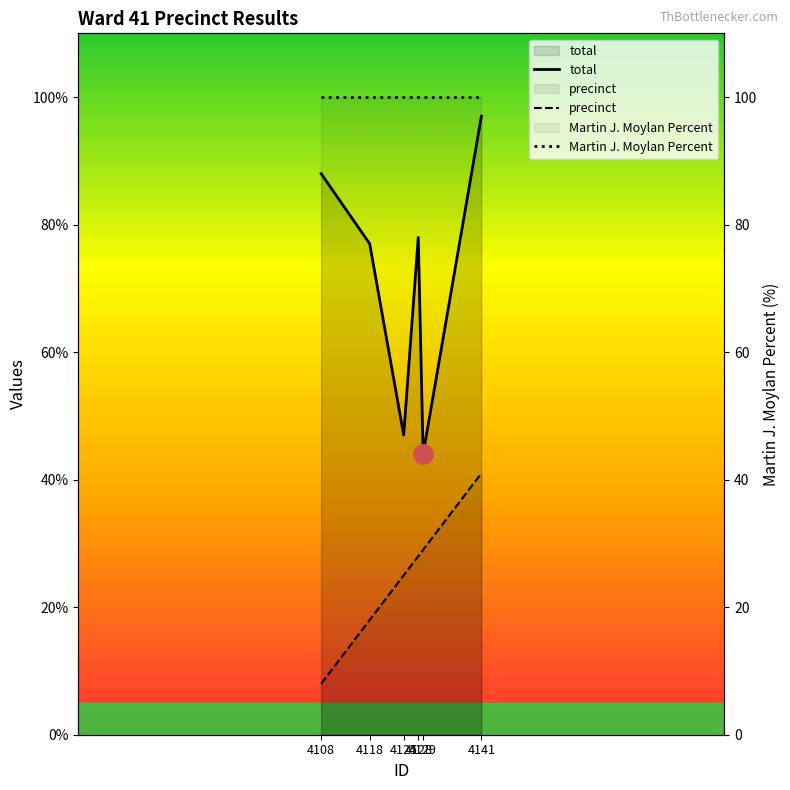

Reading right to left, what are all the values shown in this chart?

total: 97	44	78	47	77	88
precinct: 41	29	28	25	18	8
Martin J. Moylan Percent: 100	100	100	100	100	100